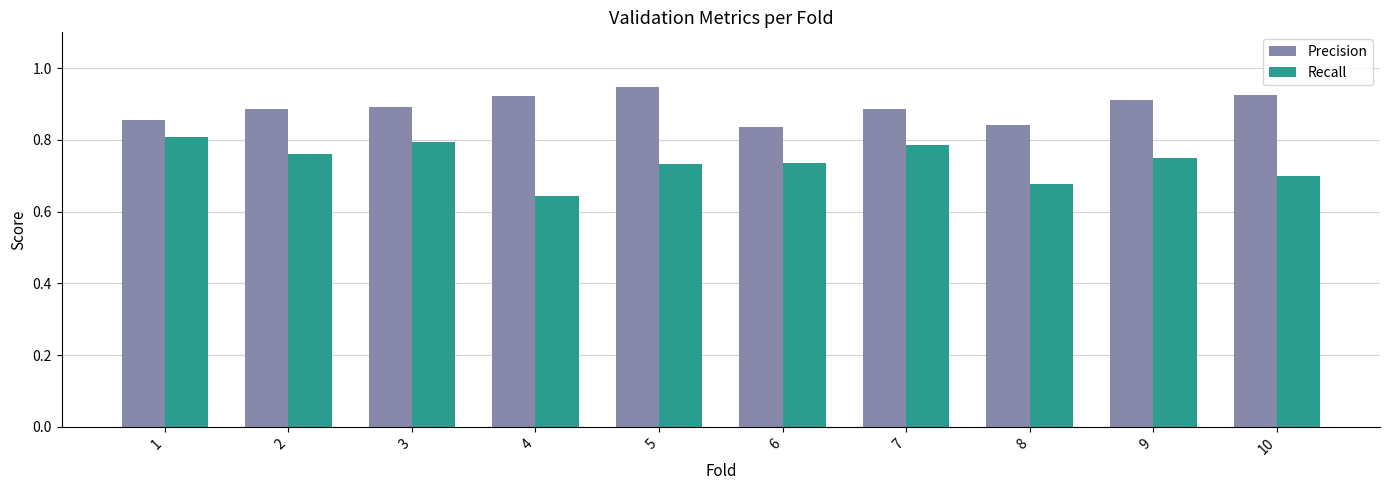

What is the sum of the Recall values at 9 and 1?

1.6